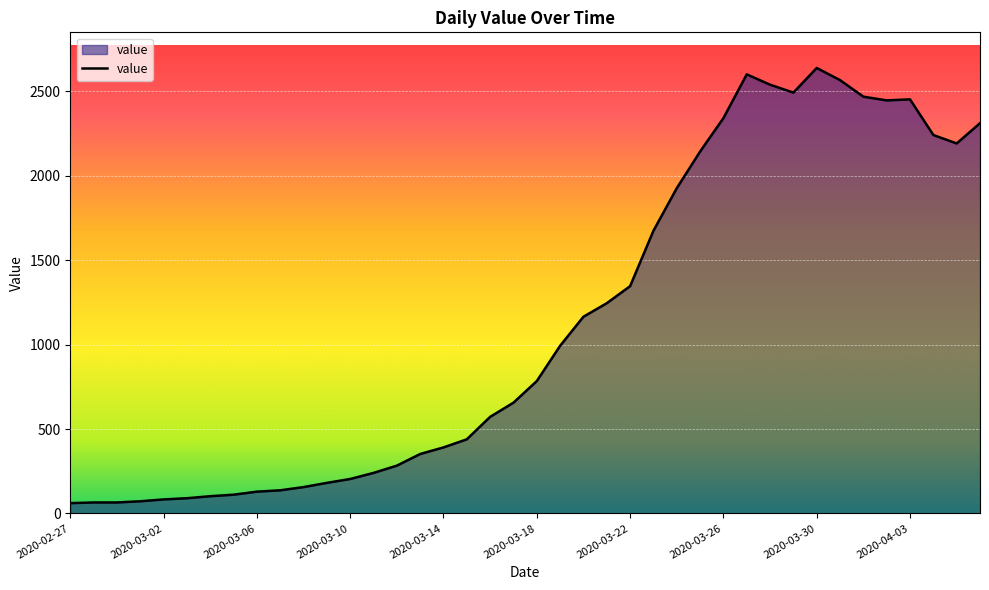

What is the minimum value shown in the chart?

61